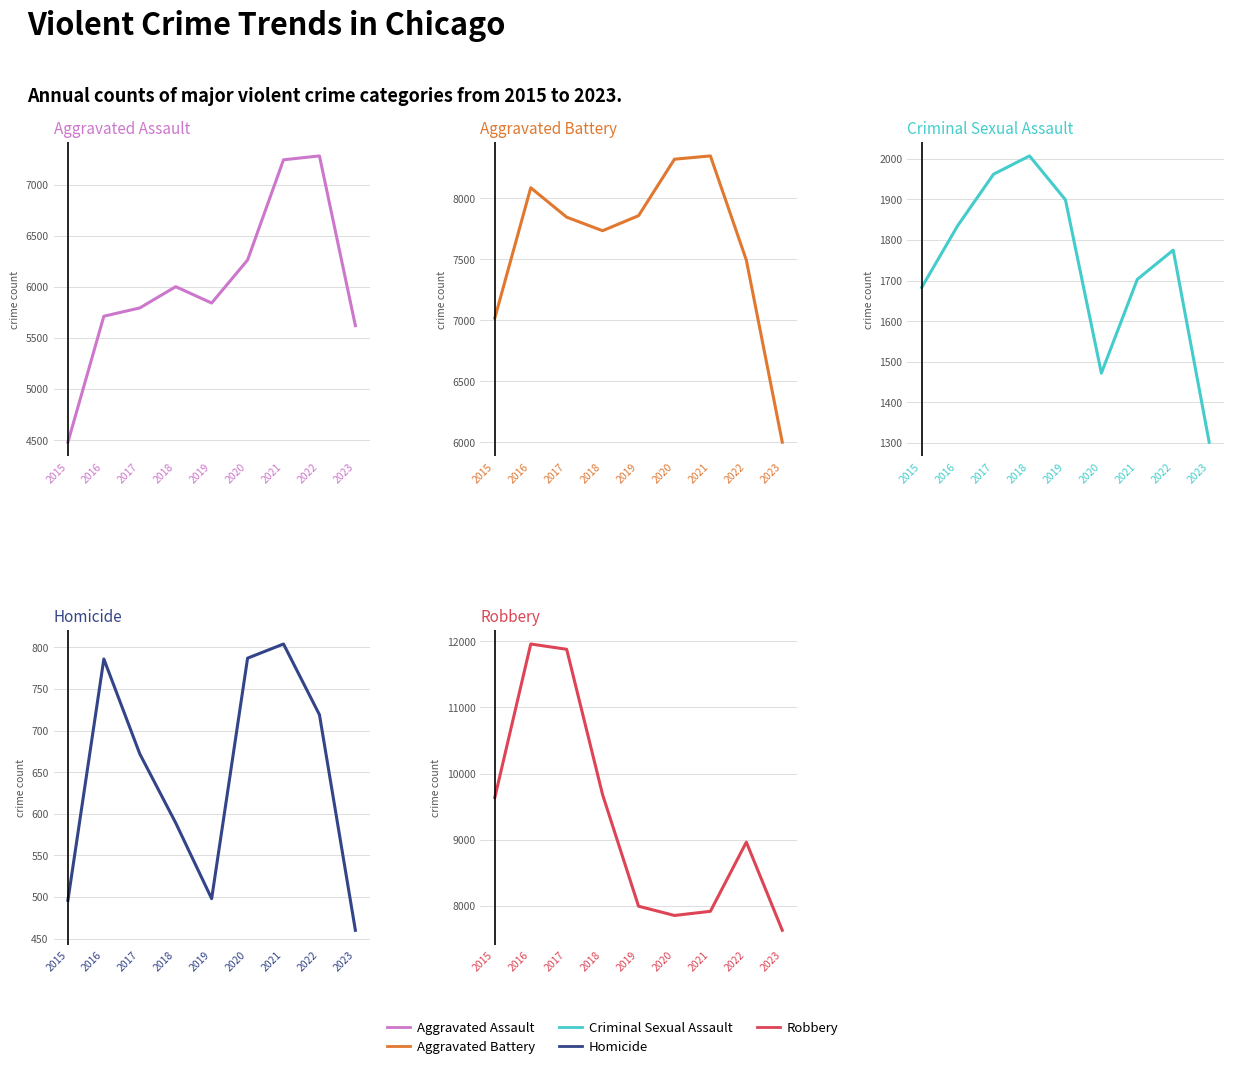

How many data points in Aggravated Battery are less than 7845?

4